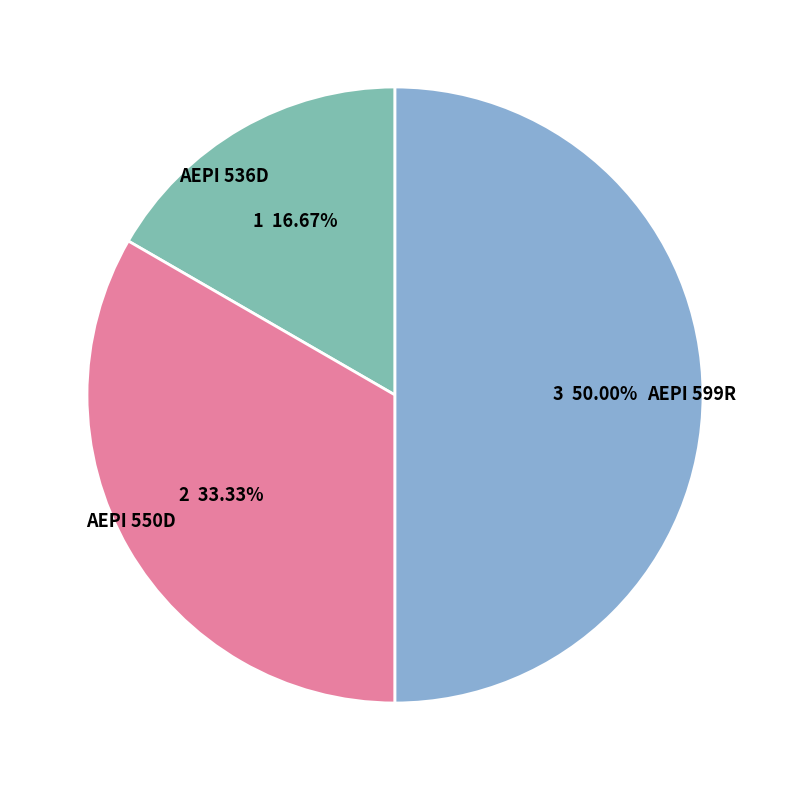

To the nearest percent, what portion does AEPI 536D represent?

17%